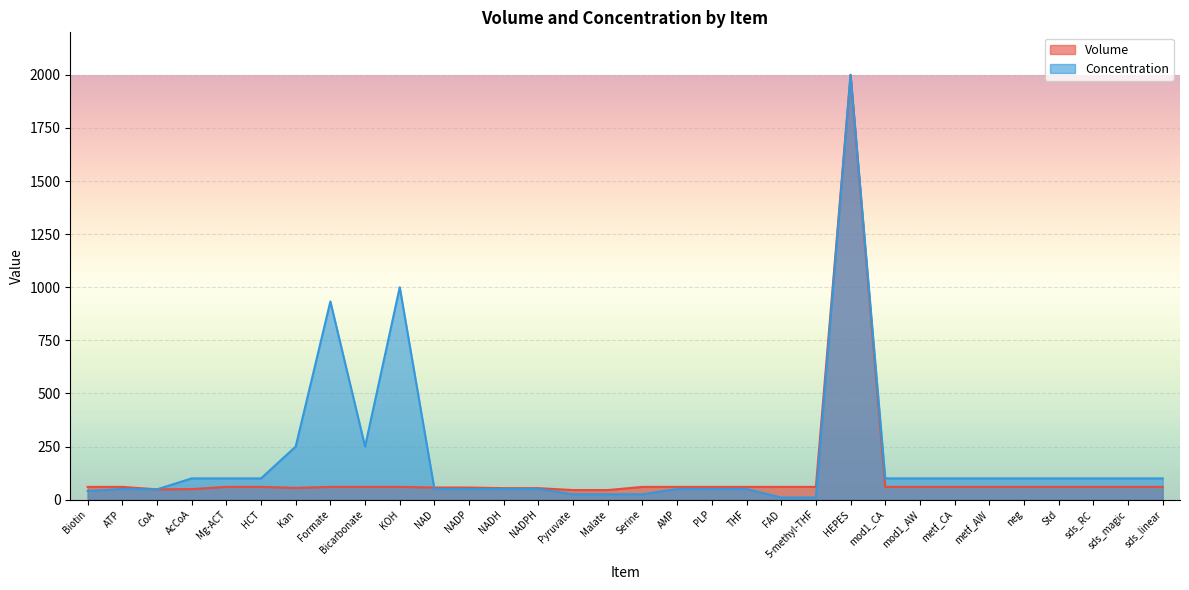

In Concentration, how many points are higher than both neighbors (excluding endpoints)?

4